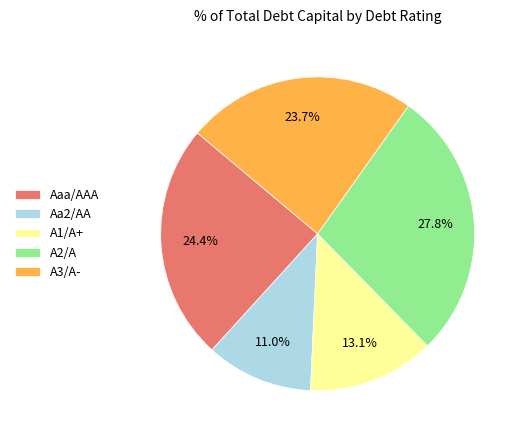

Combined, what portion of the pie is A2/A and A1/A+?

40.9%